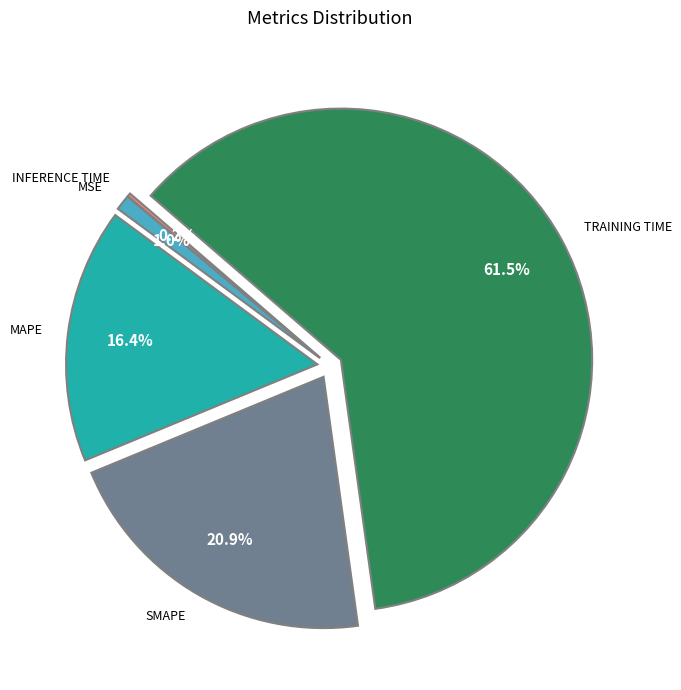

Is there any slice that represents more than half of the pie?

Yes